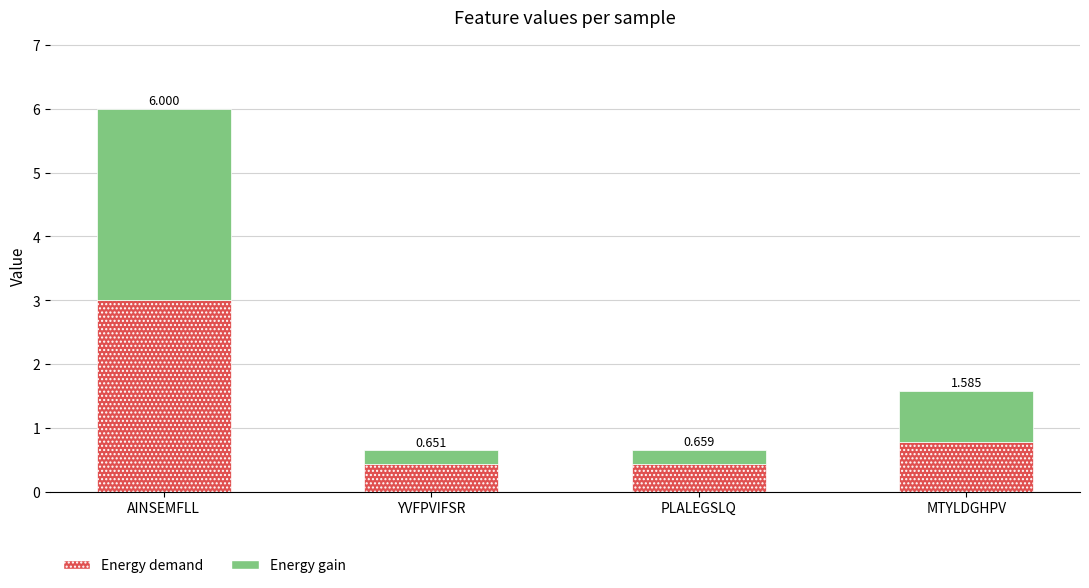

Are the bars grouped side by side (vs. stacked)?

No